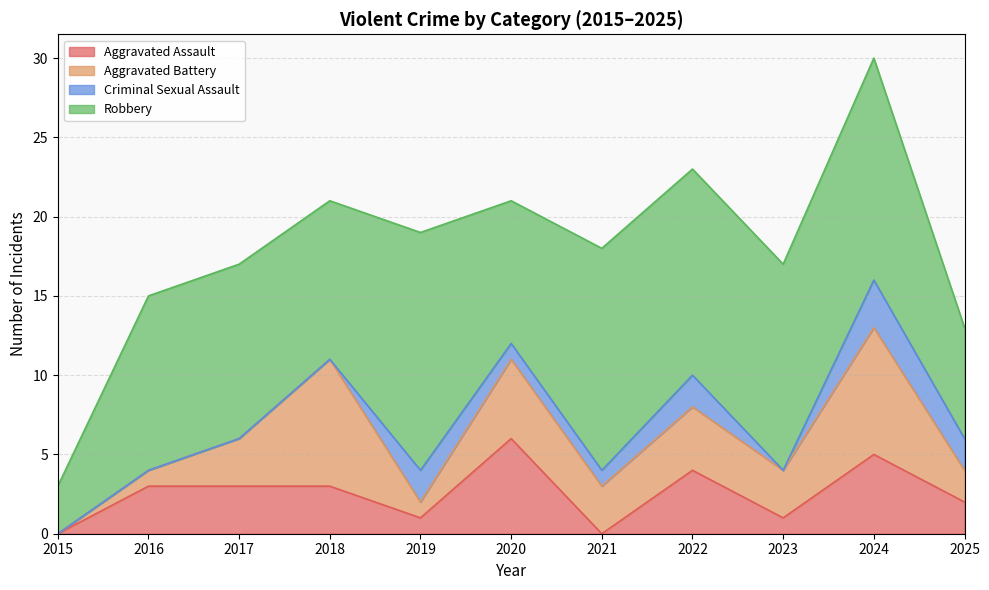

Where is Criminal Sexual Assault nearest to the value 1?

2020